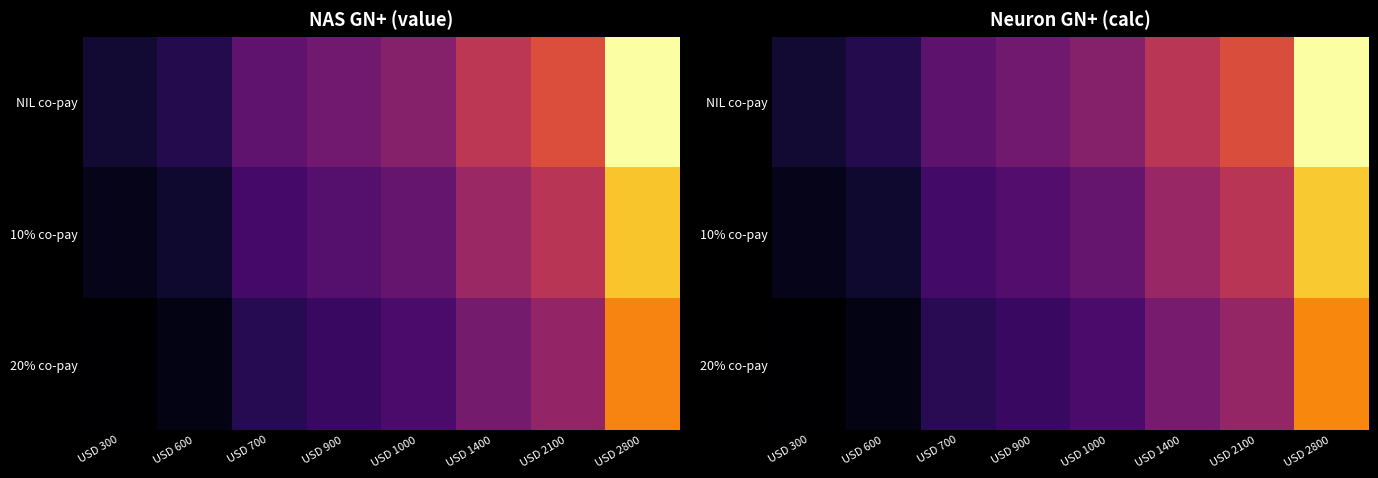

Which label corresponds to the smallest value in the chart?

USD 300